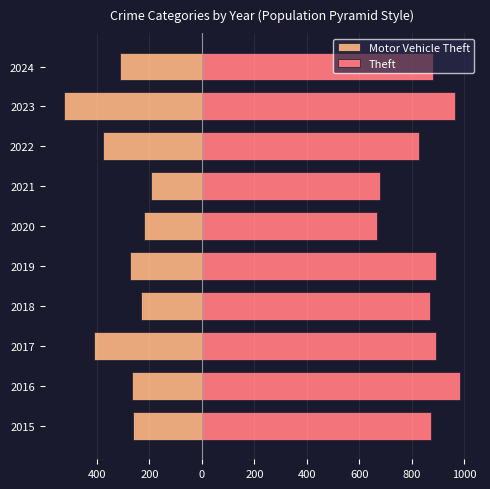

Read the Theft value at 2022.

827